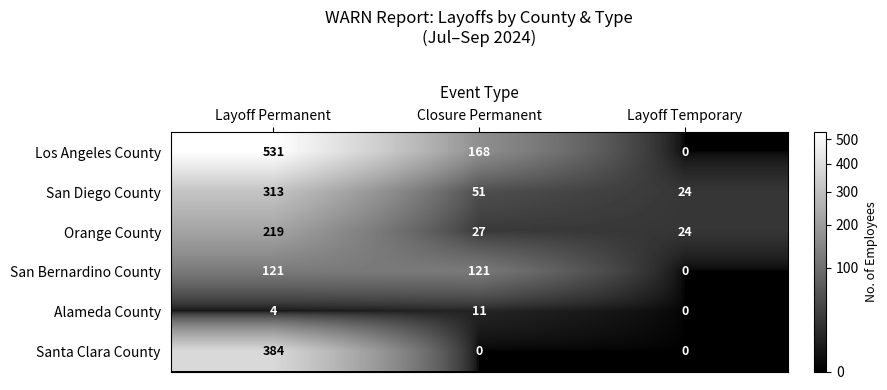

Between Closure Permanent and Layoff Temporary, which series saw the biggest shift?

Los Angeles County